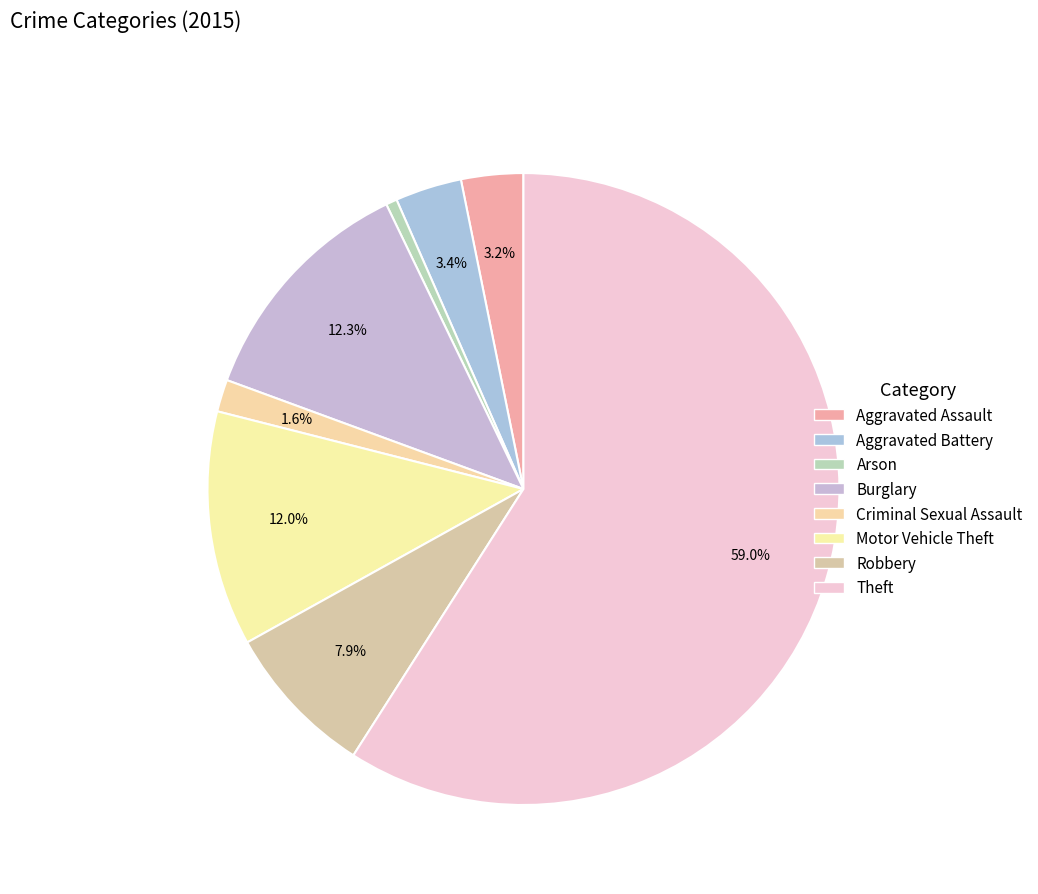

Between Aggravated Assault and Motor Vehicle Theft, which is larger?

Motor Vehicle Theft